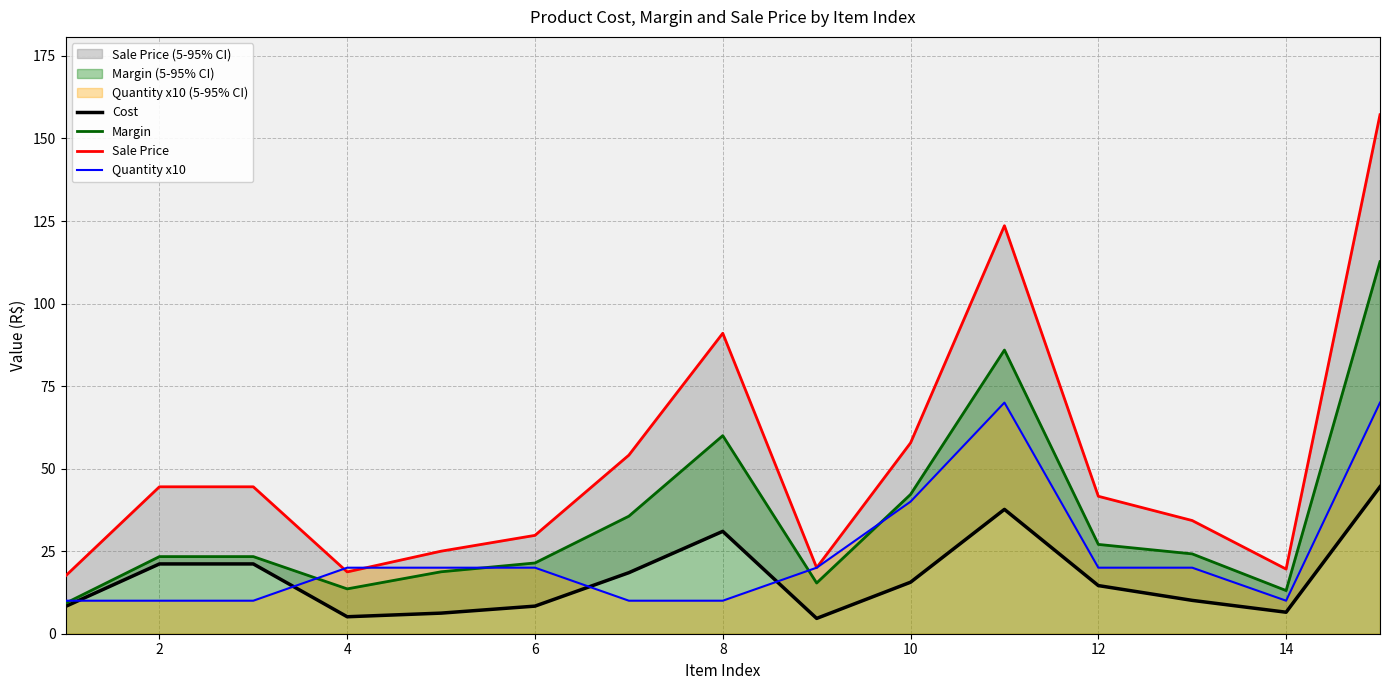

What is the sum of all Cost values?

253.4